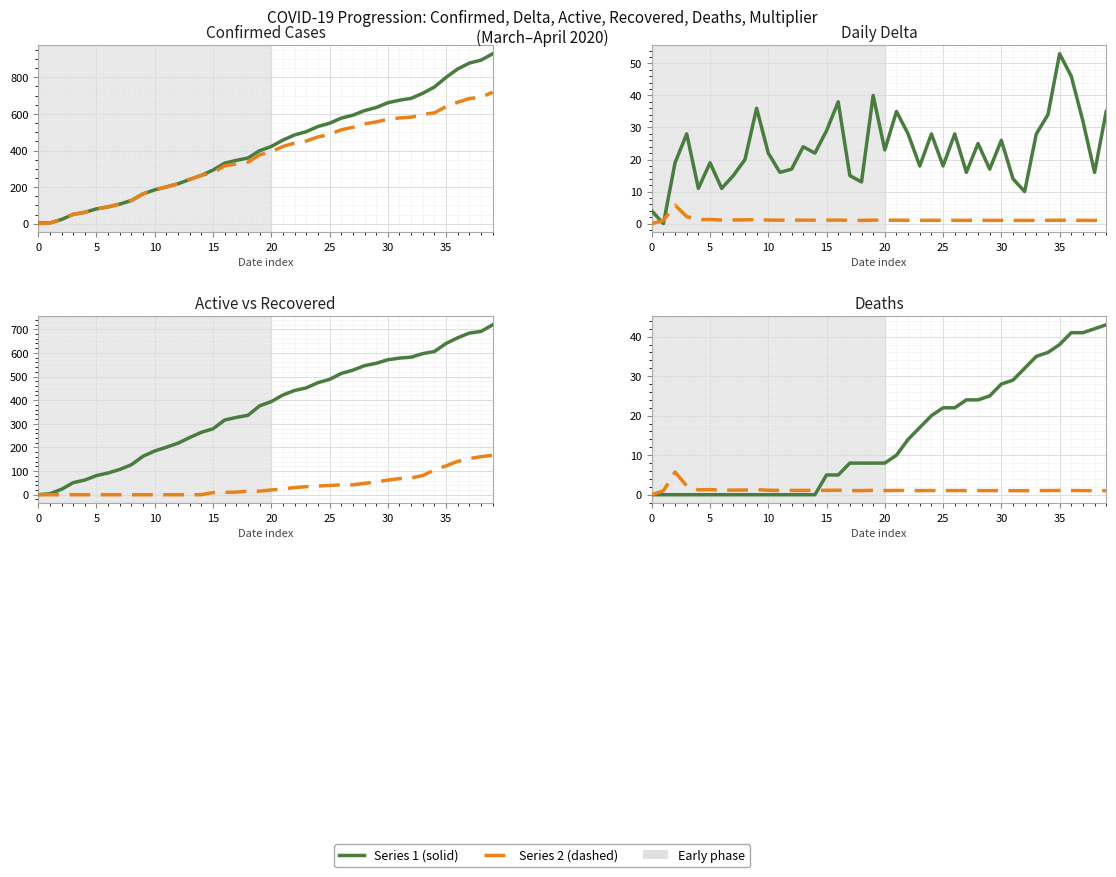

True or false: Deaths and Recovered intersect in this chart.

False